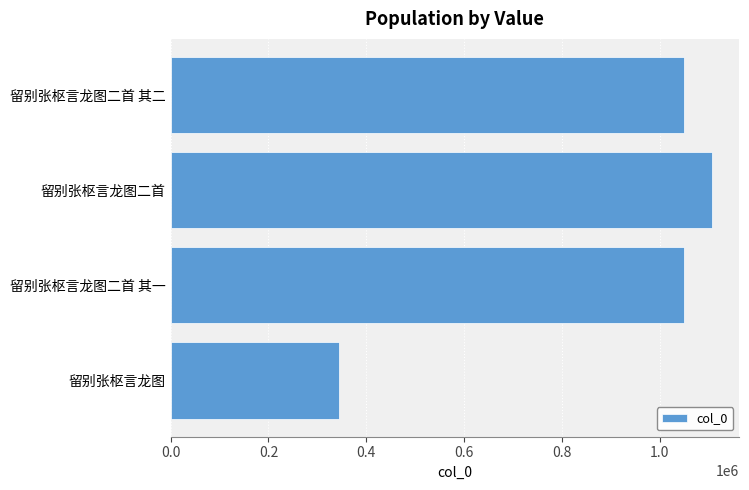

Between 留别张枢言龙图 and 留别张枢言龙图二首 其一, which is larger?

留别张枢言龙图二首 其一